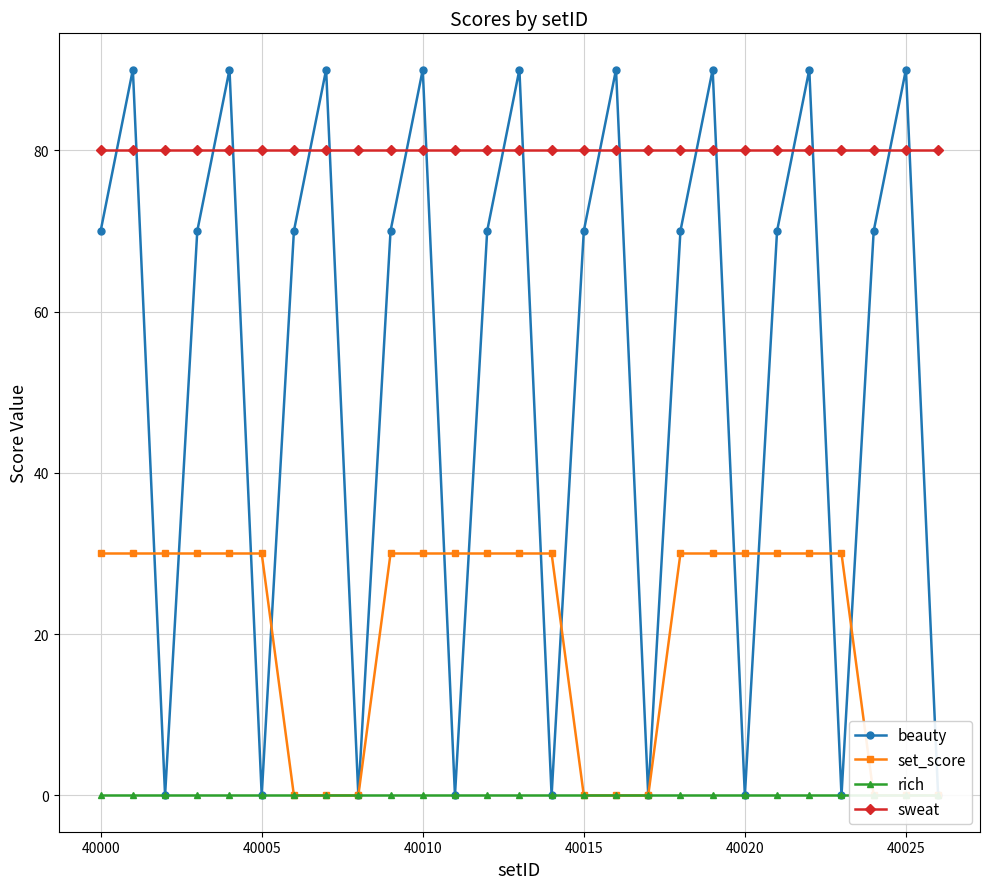

At which label does beauty reach its minimum?

40005